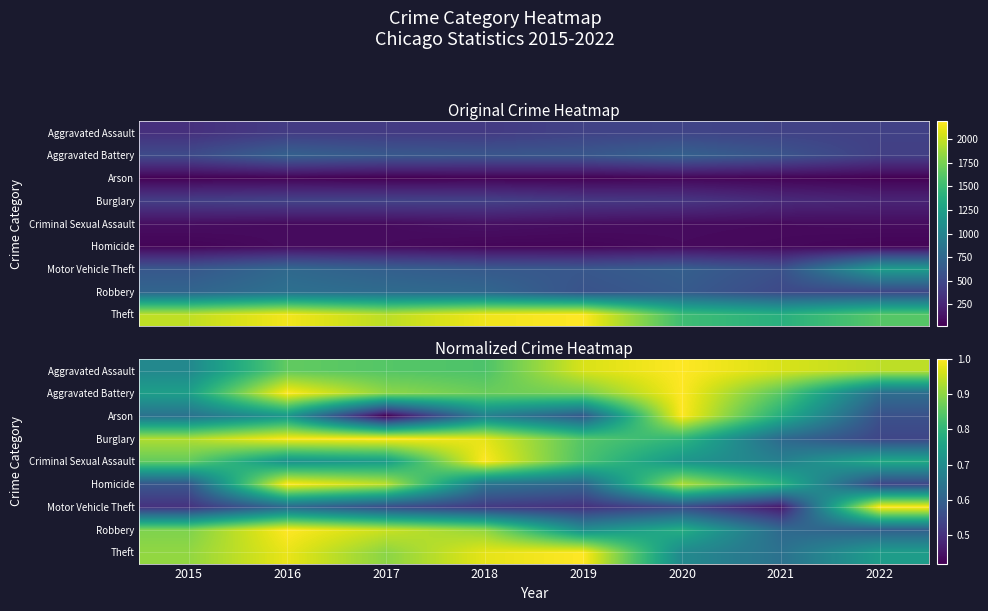

What is the spread (max minus min) of values at 2017?

0.6